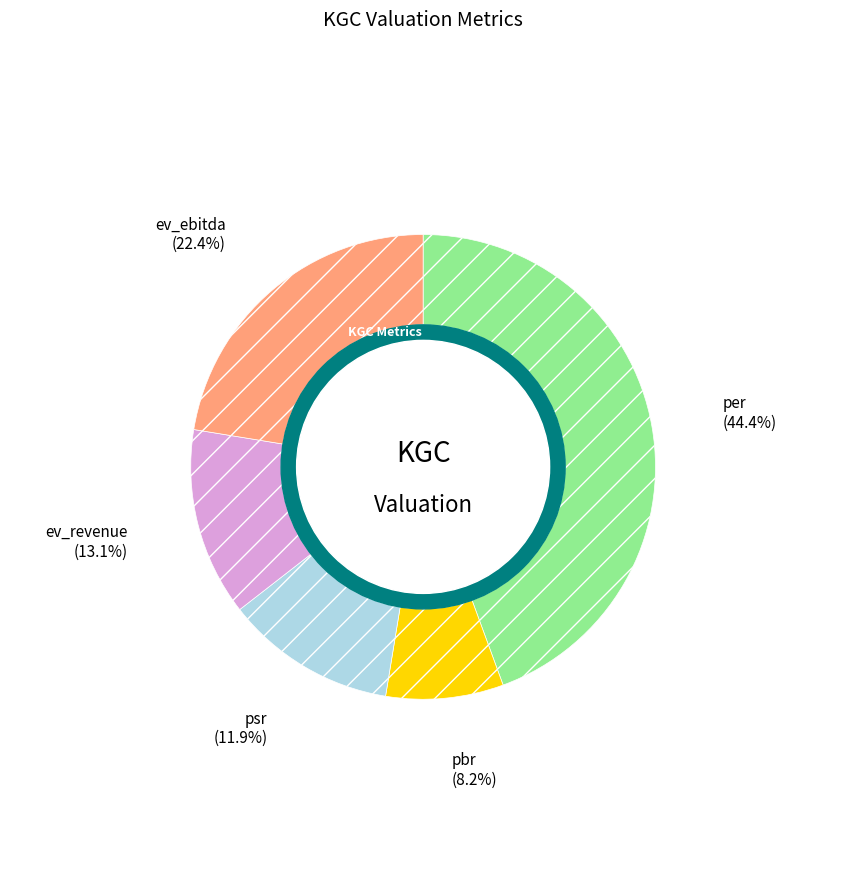

True or false: per accounts for 44% of the total.

True